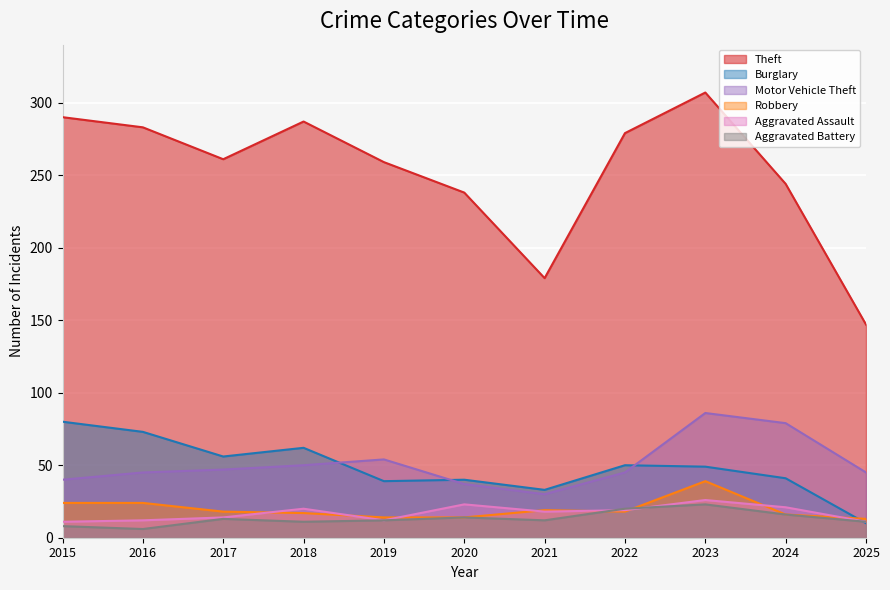

How many data points does each series have?

11